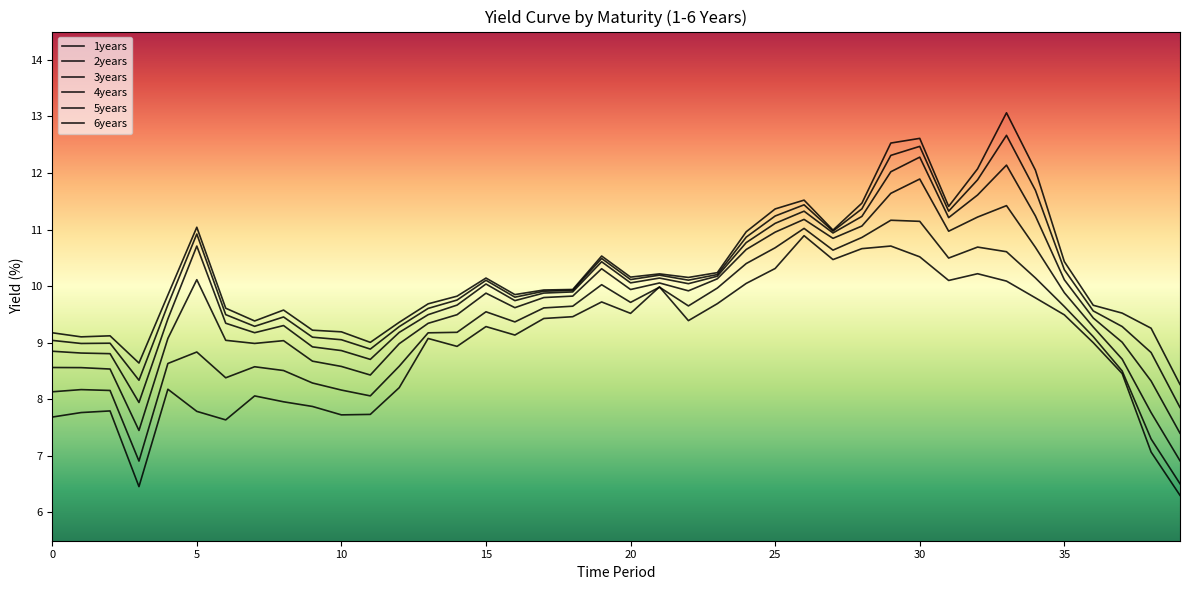

At how many categories does at least one series exceed 11?

10